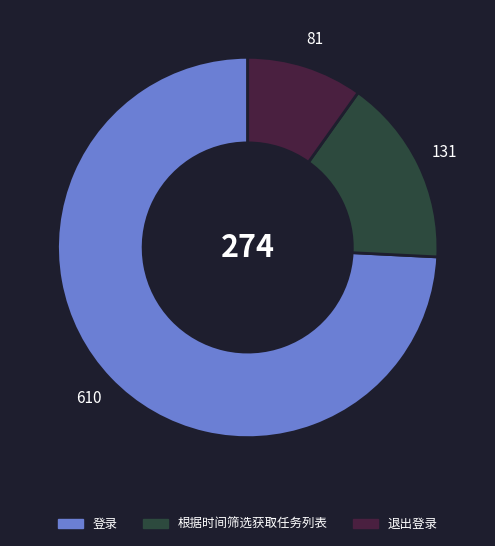

How many segments does this pie chart have?

3